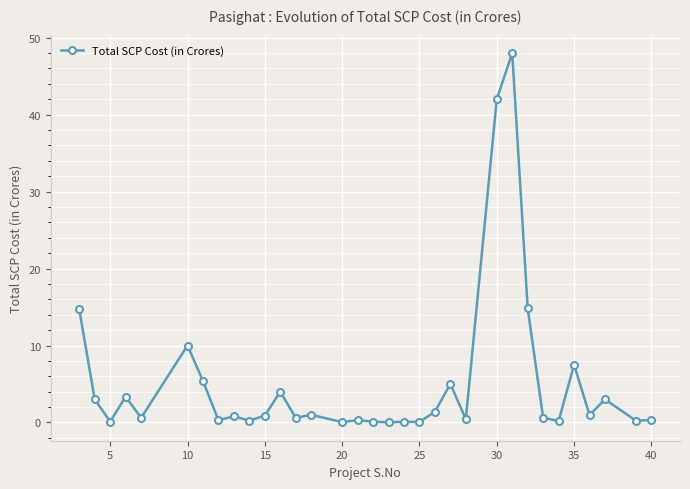

What is the value of the 30th point from the left?

1.0